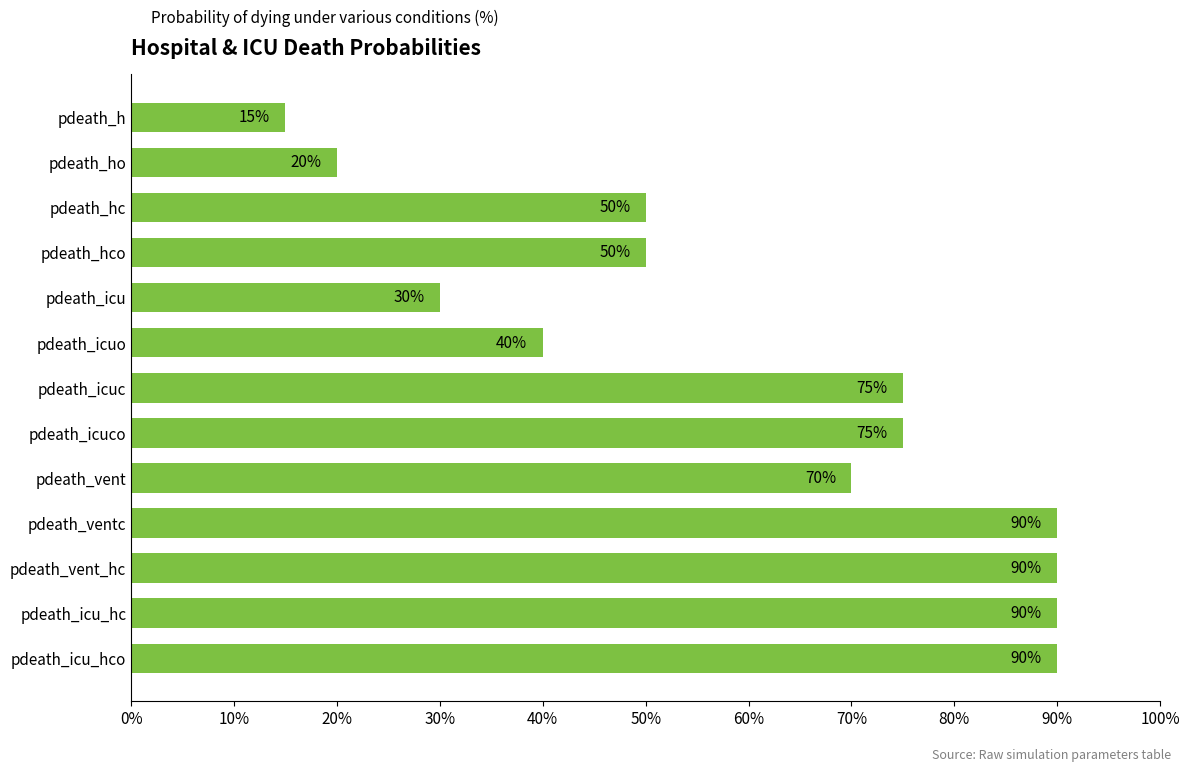

Does the chart contain stacked bars?

No